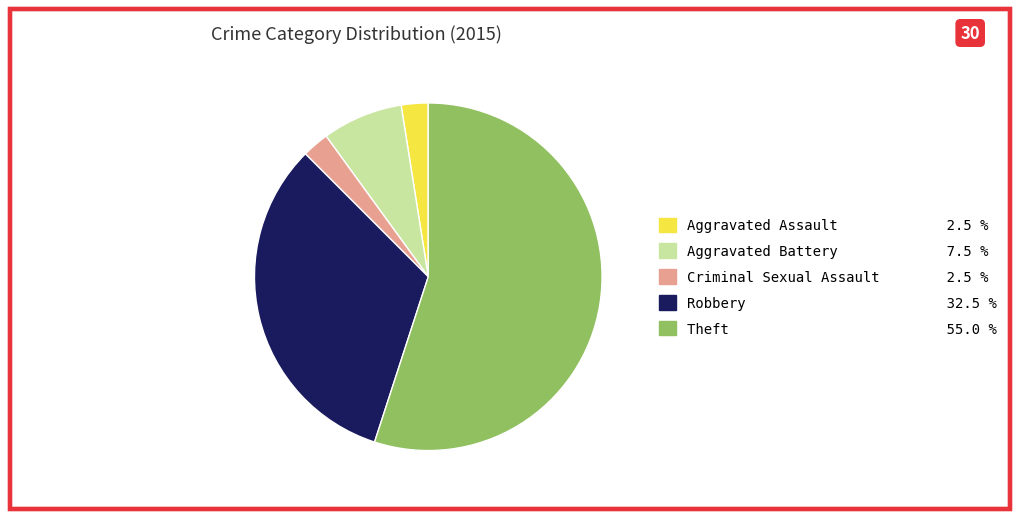

How many segments does this pie chart have?

5